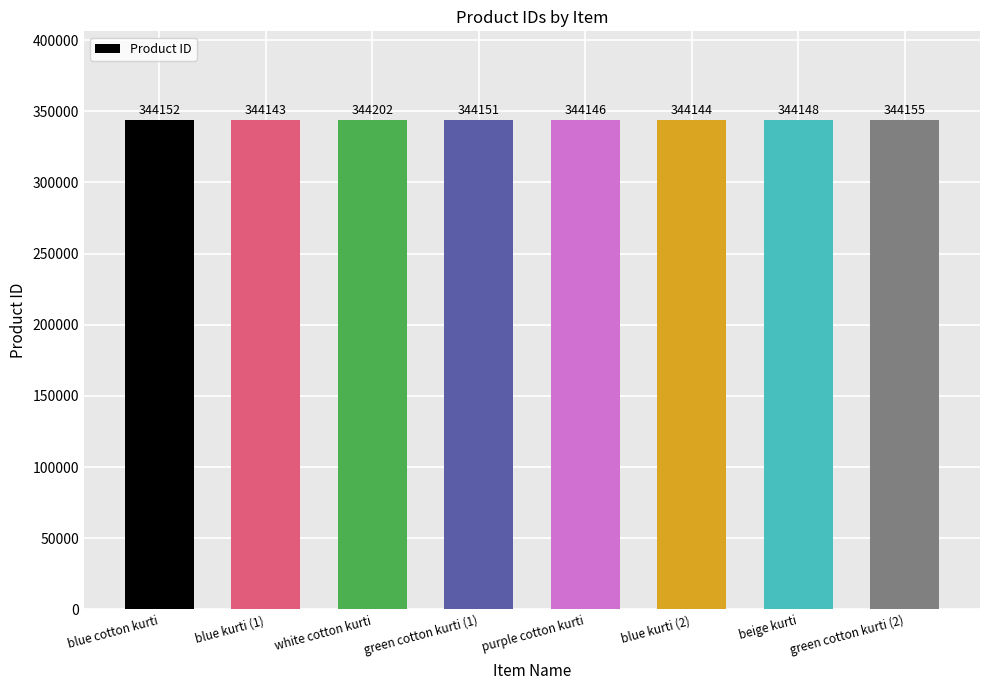

What is the label of the 8th bar from the left?

green cotton kurti (2)